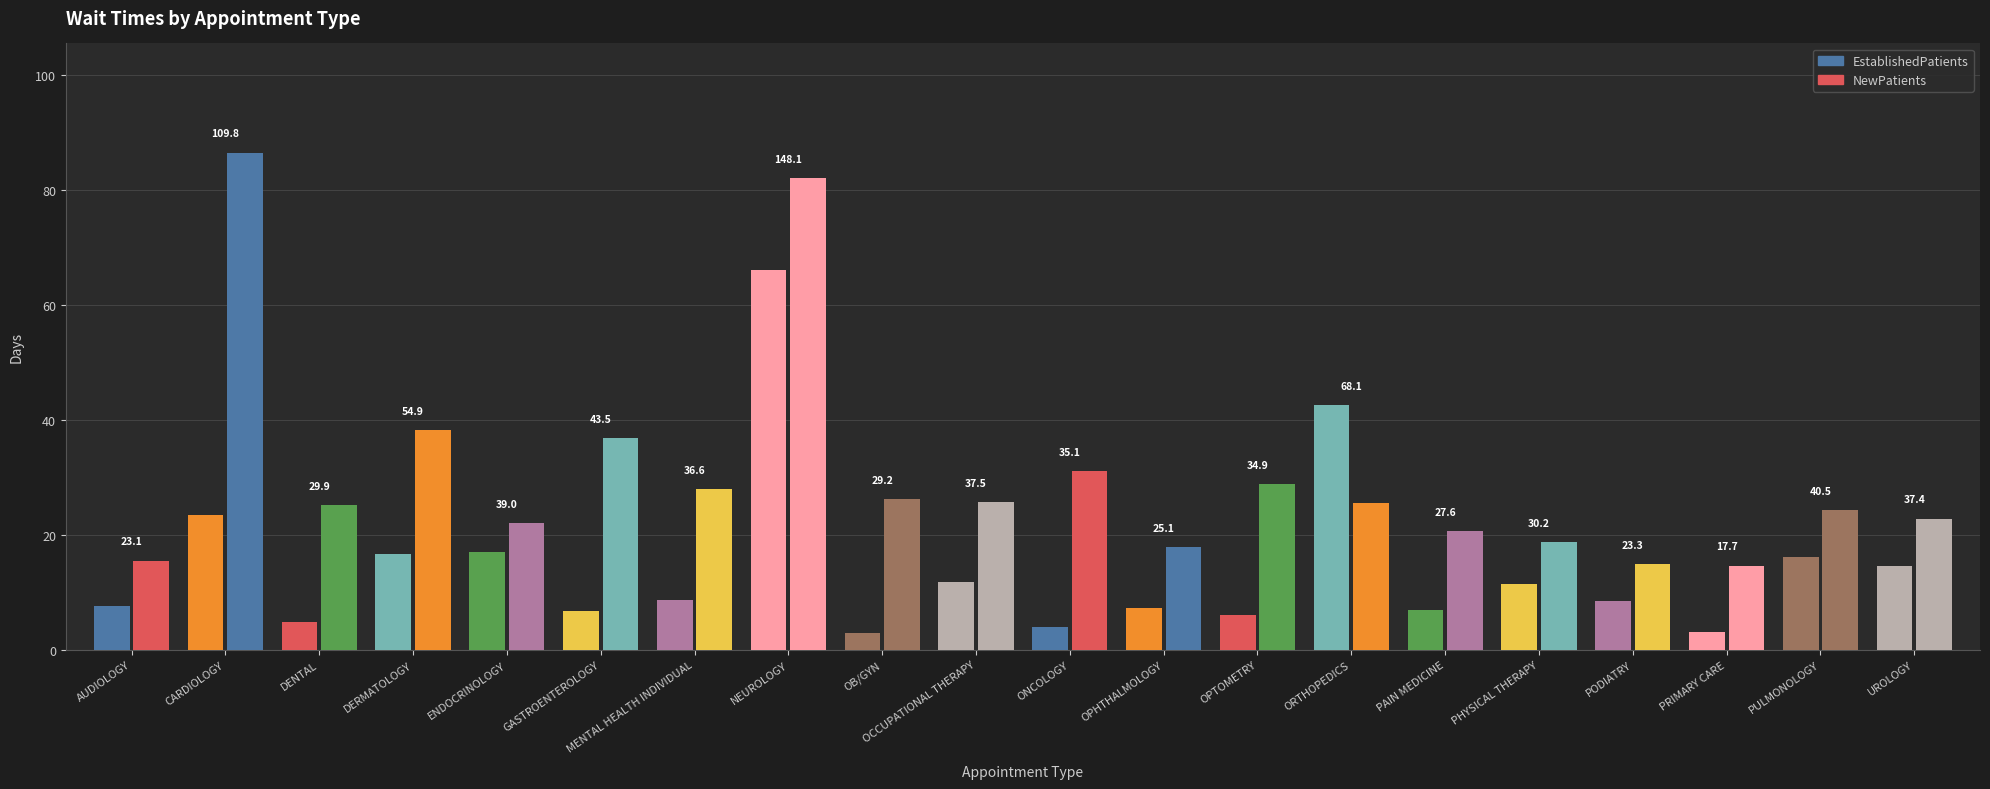

What position from the right is PODIATRY?

4